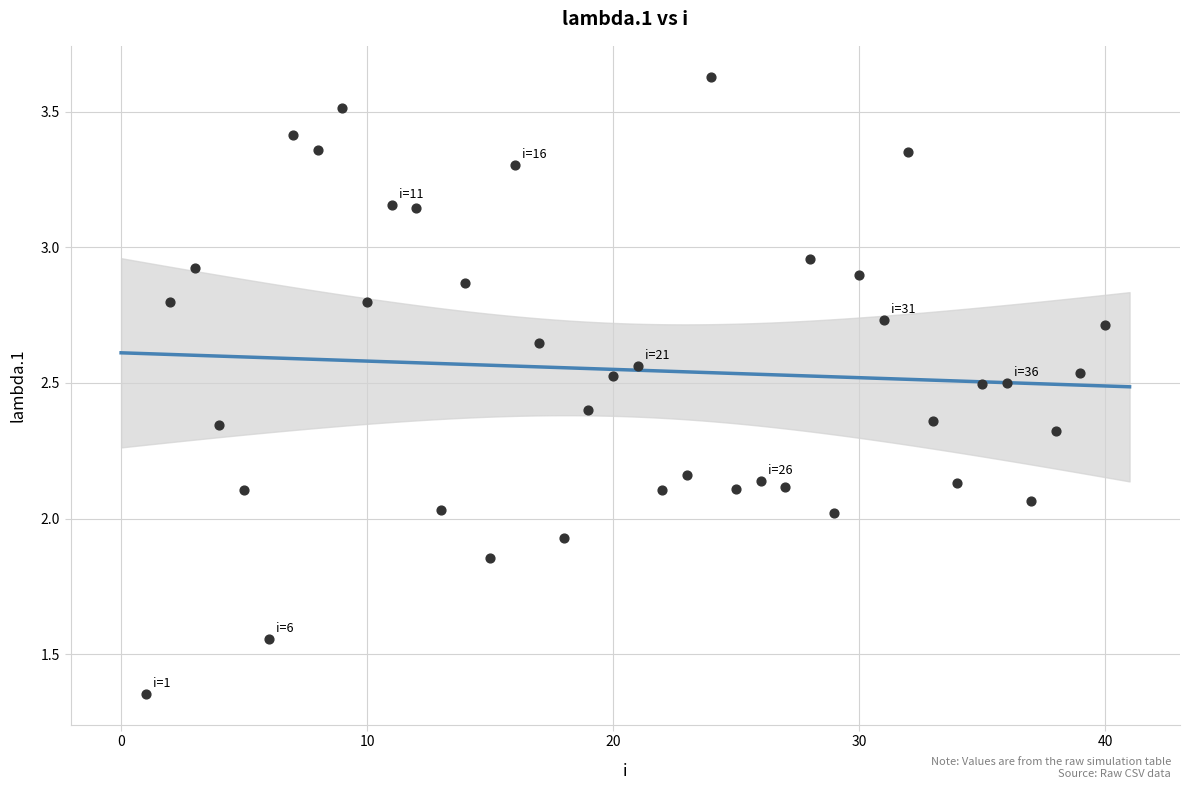

What is the range of X values (max minus min)?

39.0